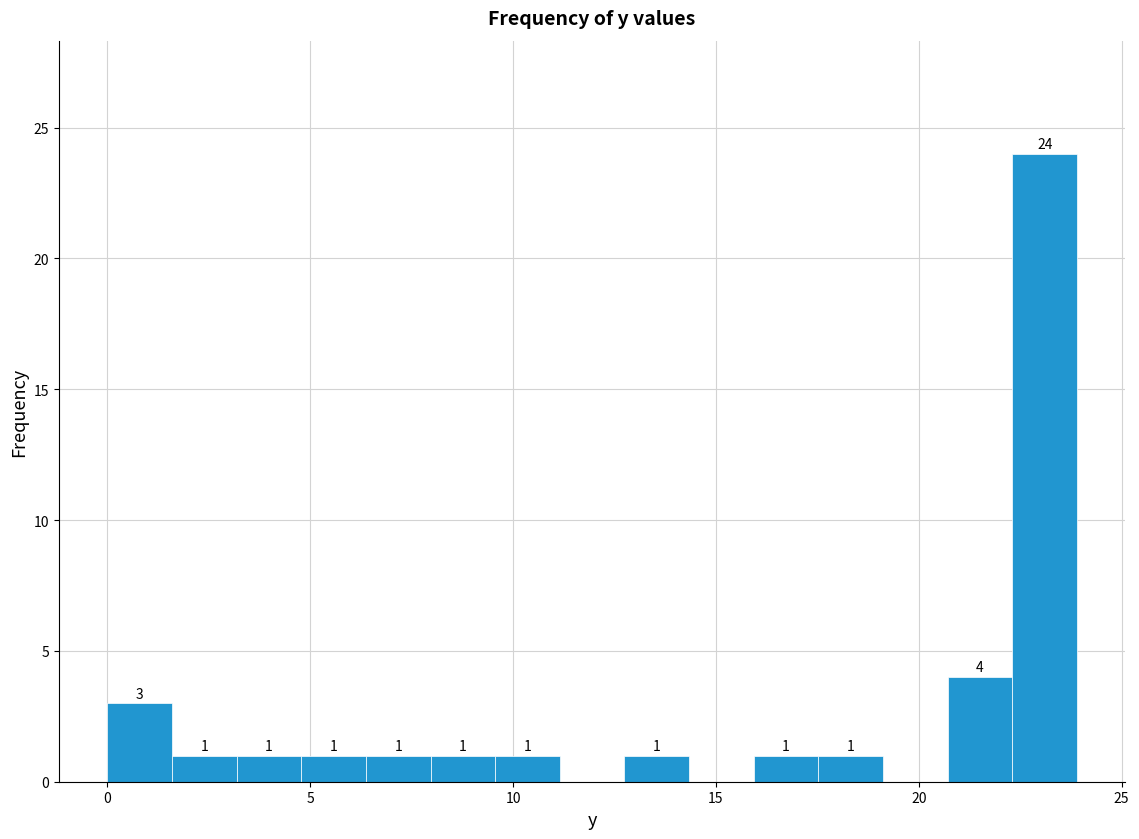

Around what value on the x-axis is the tallest bar? Give the approximate position of its centre, as read against the axis.

23.0